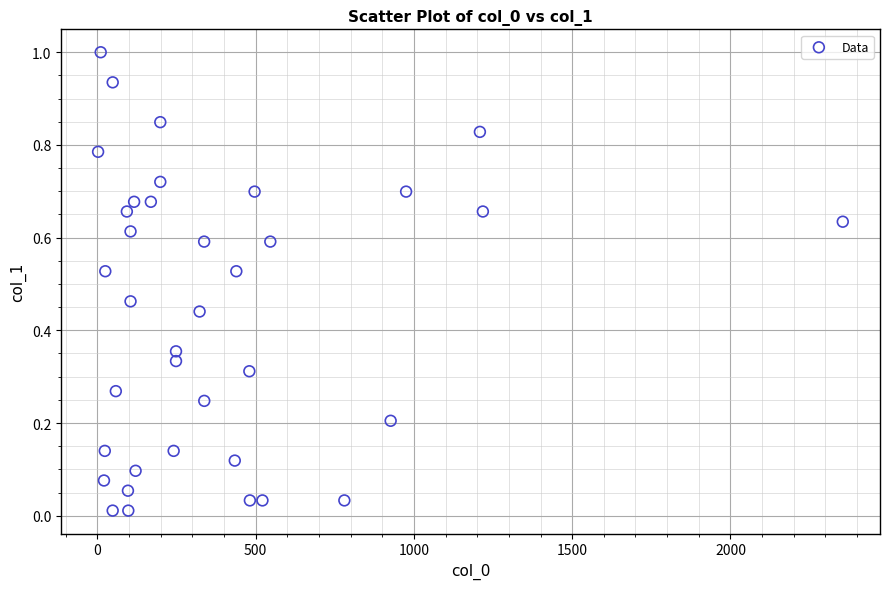

What is the range of X values (max minus min)?

2352.8